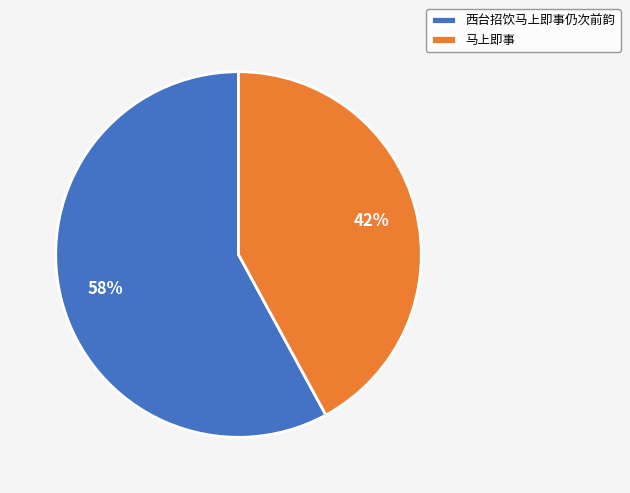

To the nearest percent, what is the average slice percentage?

50%